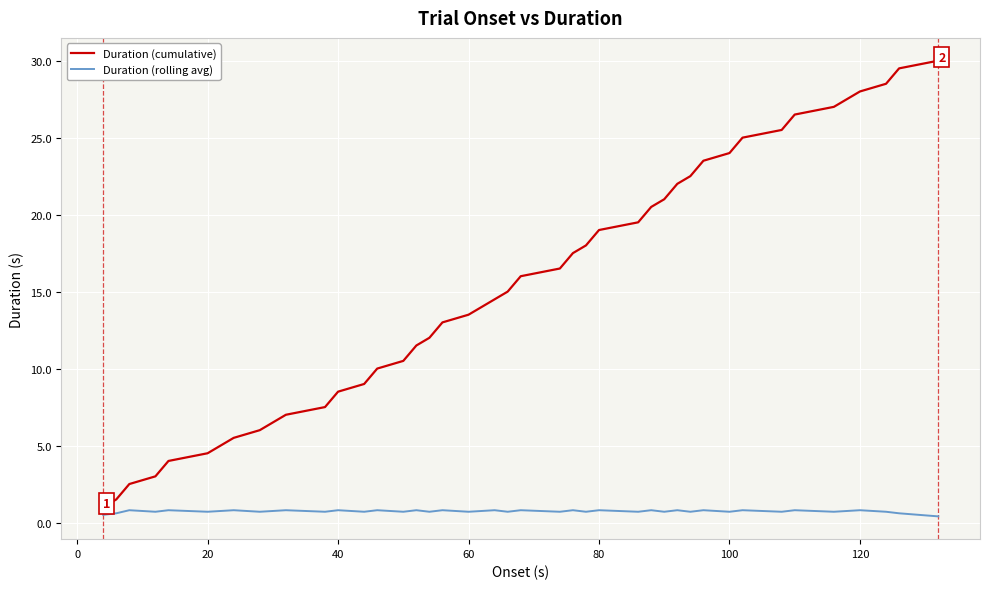

Which series has the largest range (max minus min)?

Duration (cumulative)